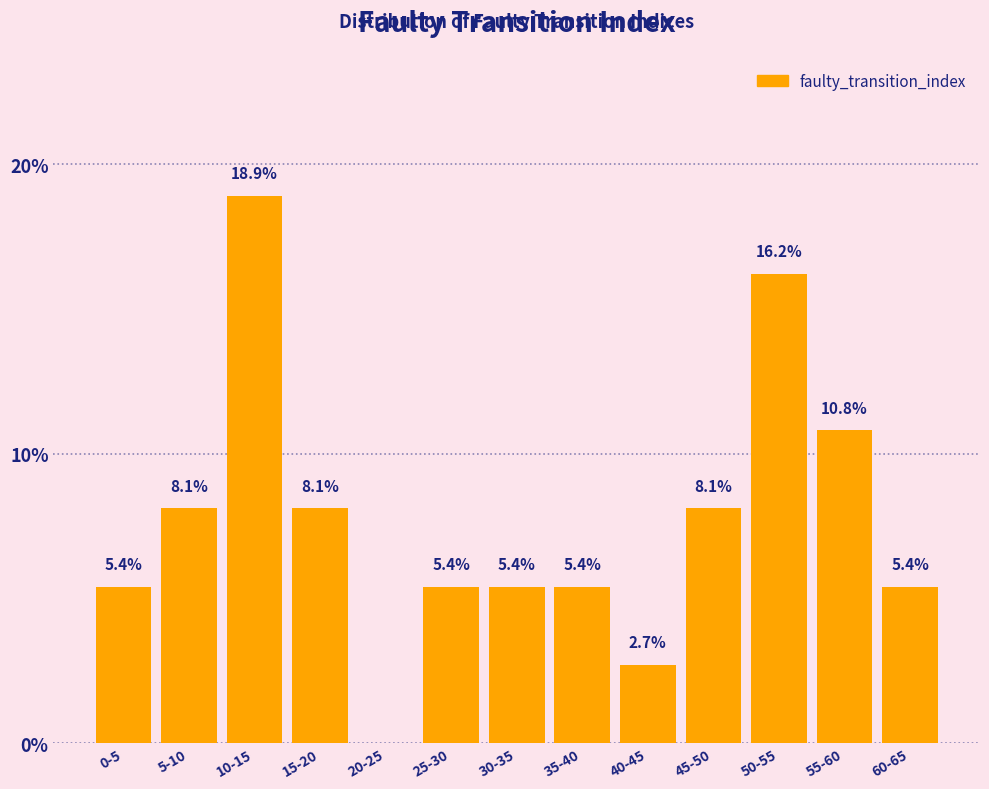

Reading left to right, what are all the values shown in this chart?

0-5=5.4	5-10=8.1	10-15=18.9	15-20=8.1	20-25=0.0	25-30=5.4	30-35=5.4	35-40=5.4	40-45=2.7	45-50=8.1	50-55=16.2	55-60=10.8	60-65=5.4